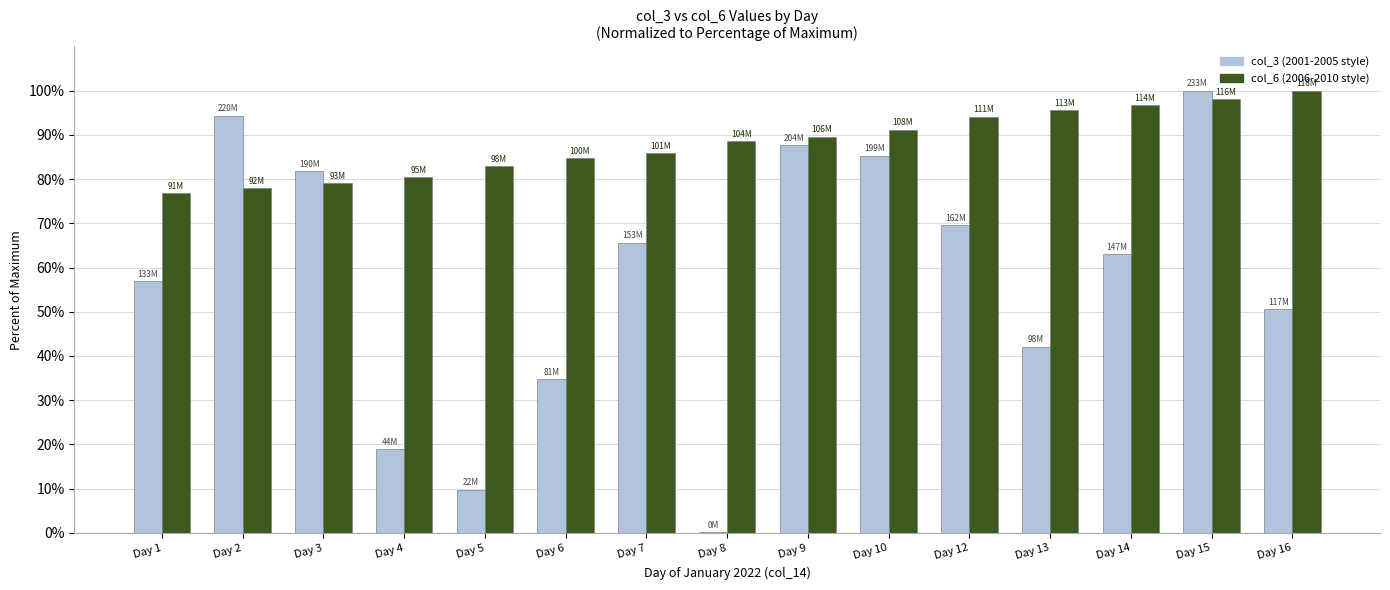

What is the total value across all series at Day 4?

99.3